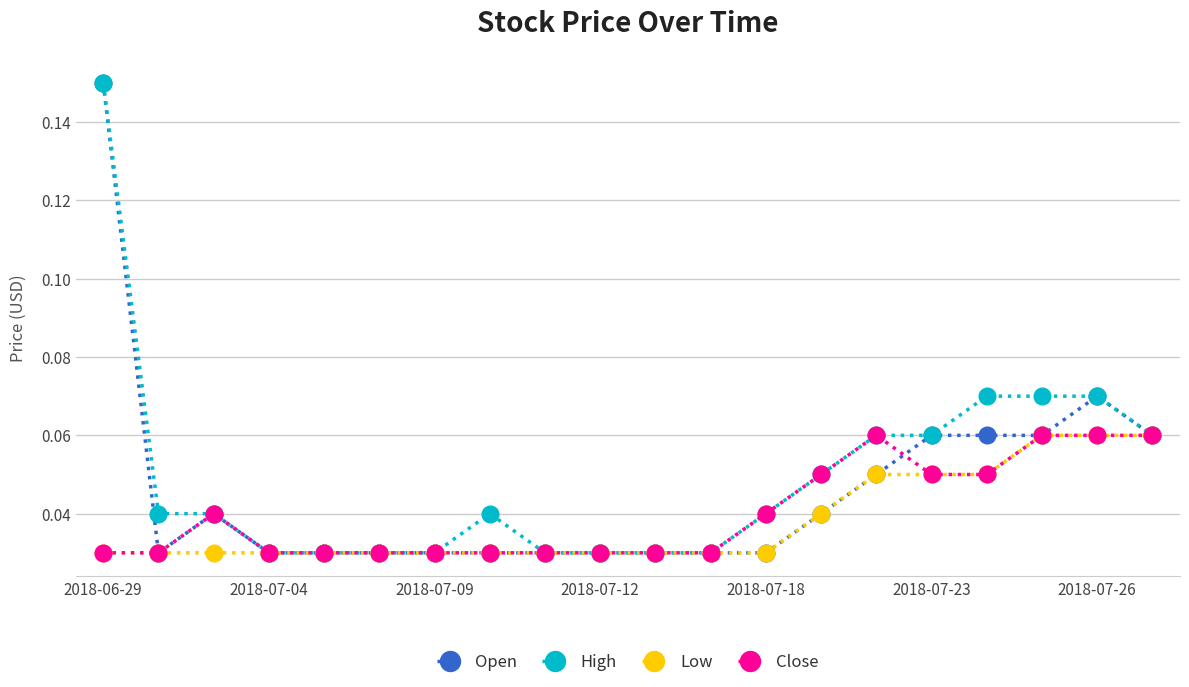

Count the Low values in the range 0 to 1.

20